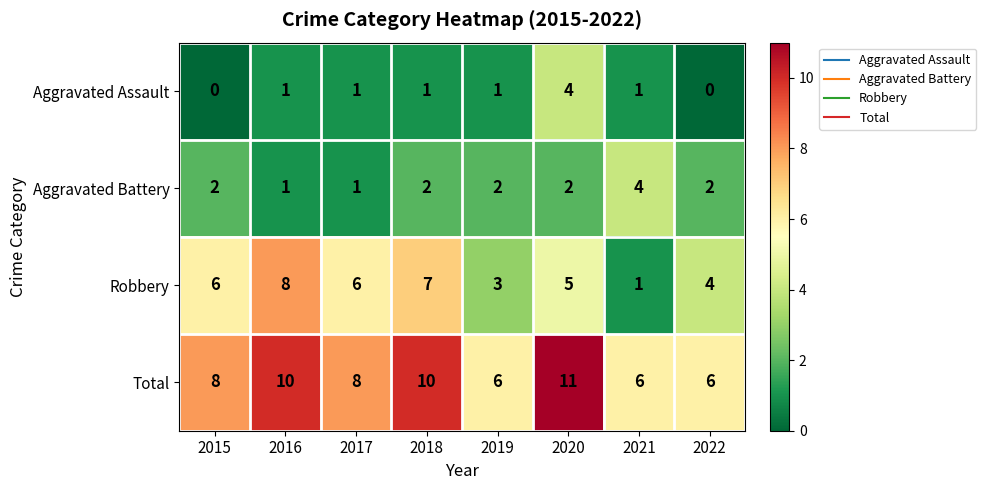

The Aggravated Assault series shows -3 at 2022. True or false?

False